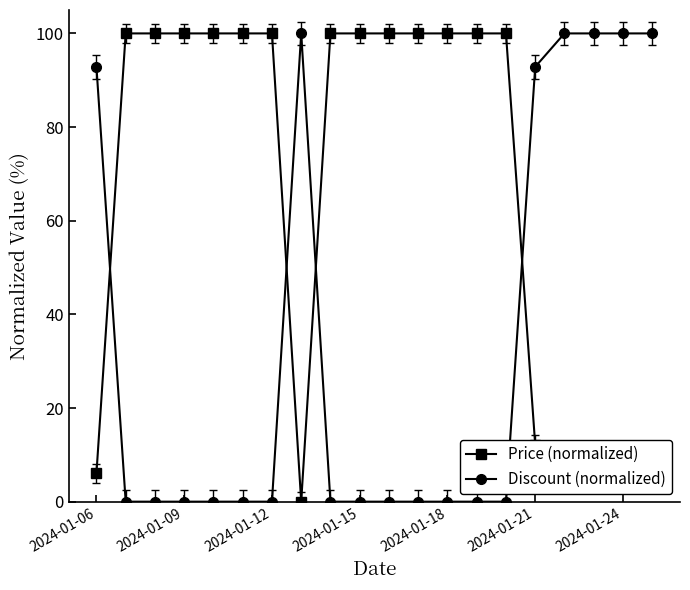

What is the difference between the second highest and second lowest values in the Price (normalized) series?

94.3